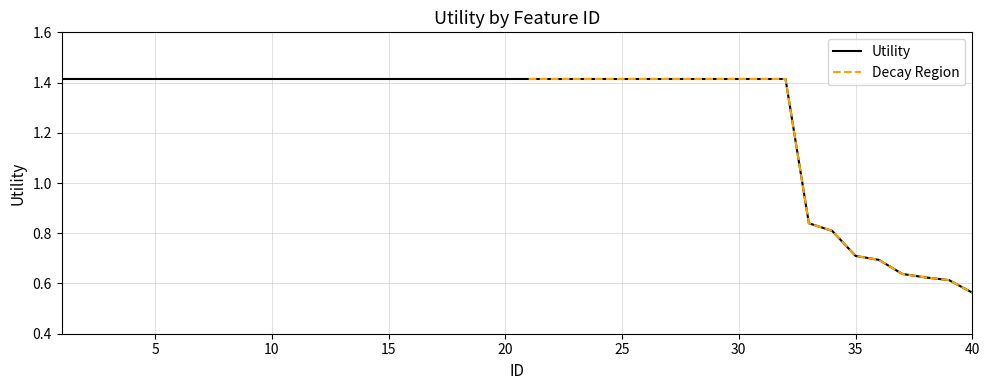

At which label is Utility closest to 0?

40